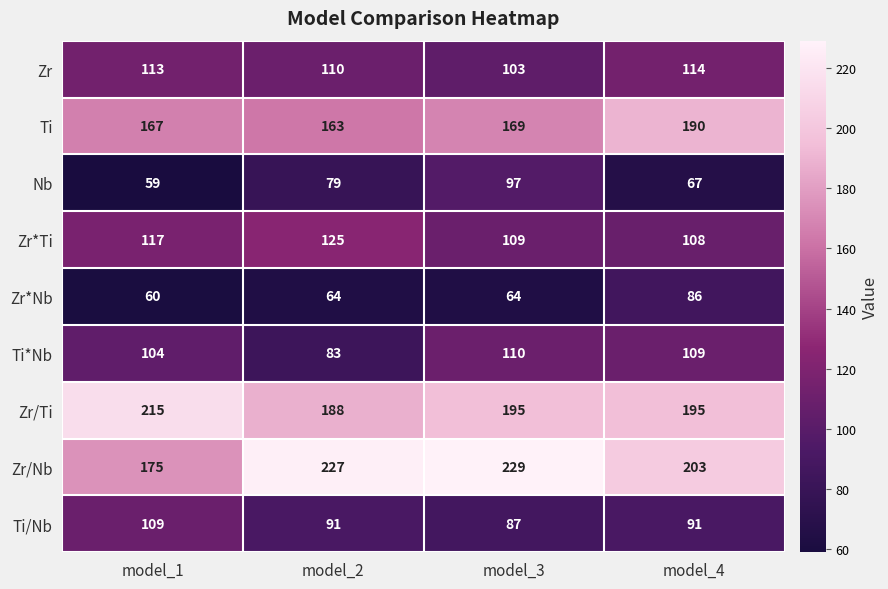

Read the Zr*Ti value at model_3.

109